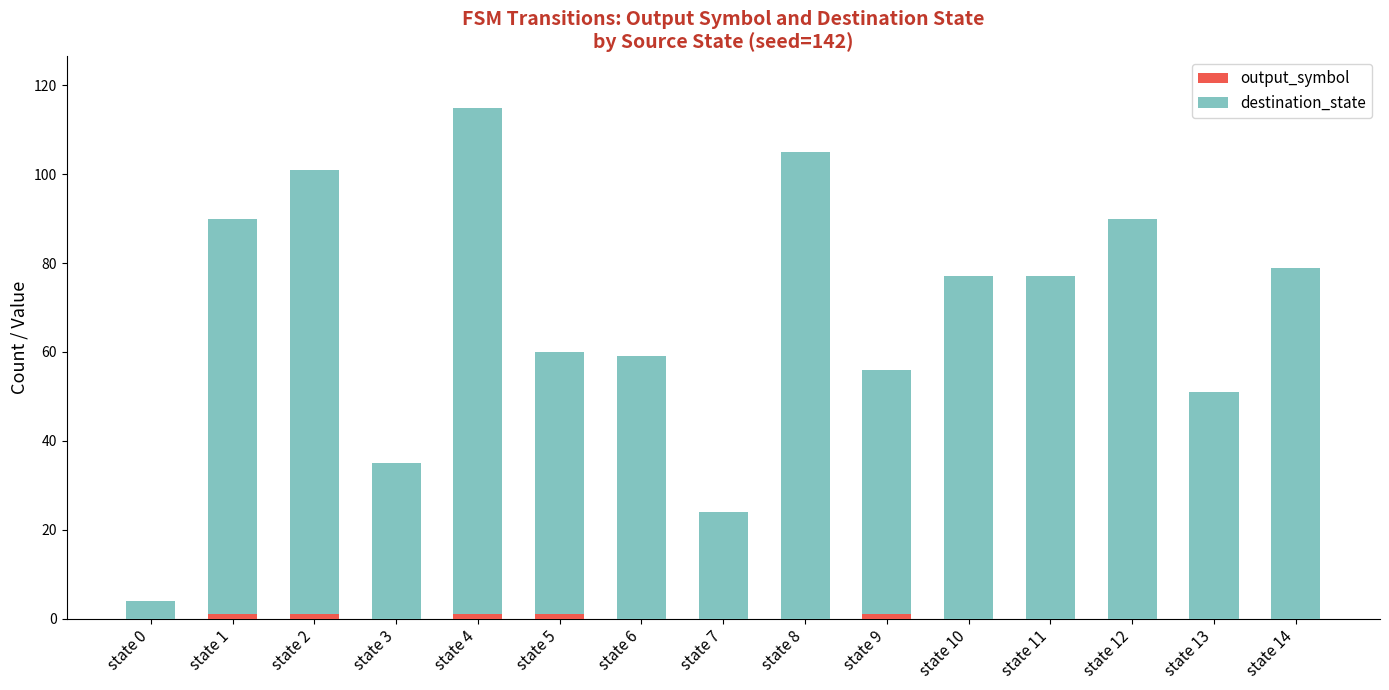

How many data points does each series have?

15